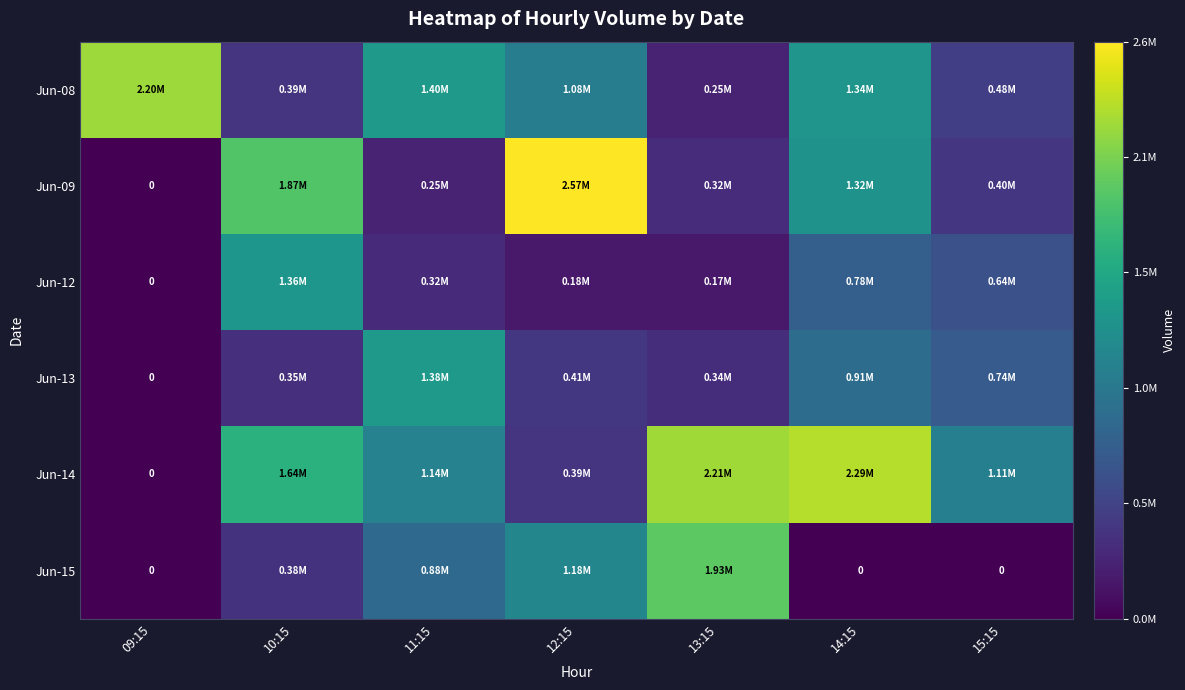

Rank the series by their maximum value, from lowest to highest.

Jun-12, Jun-13, Jun-15, Jun-08, Jun-14, Jun-09